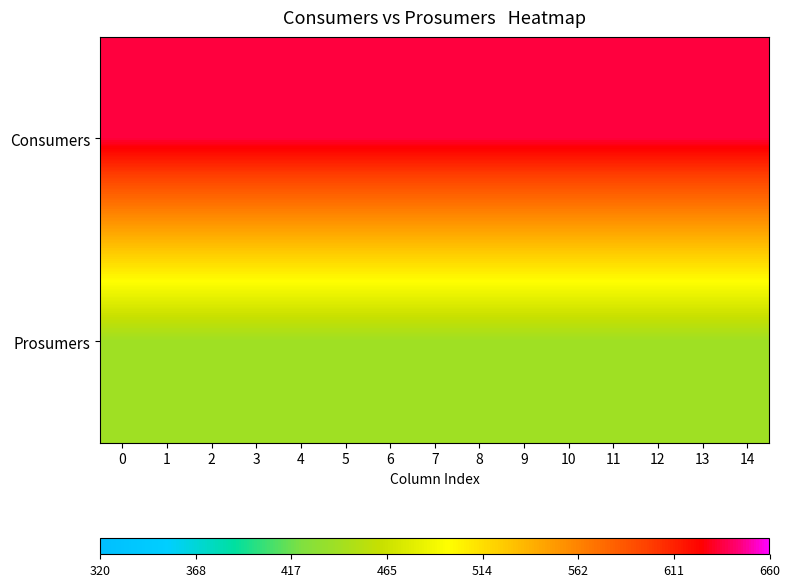

Reading right to left, what are all the values shown in this chart?

Consumers: 14=635	13=635	12=635	11=635	10=635	9=635	8=635	7=635	6=635	5=635	4=635	3=635	2=635	1=635	0=635
Prosumers: 14=440	13=440	12=440	11=440	10=440	9=440	8=440	7=440	6=440	5=440	4=440	3=440	2=440	1=440	0=440